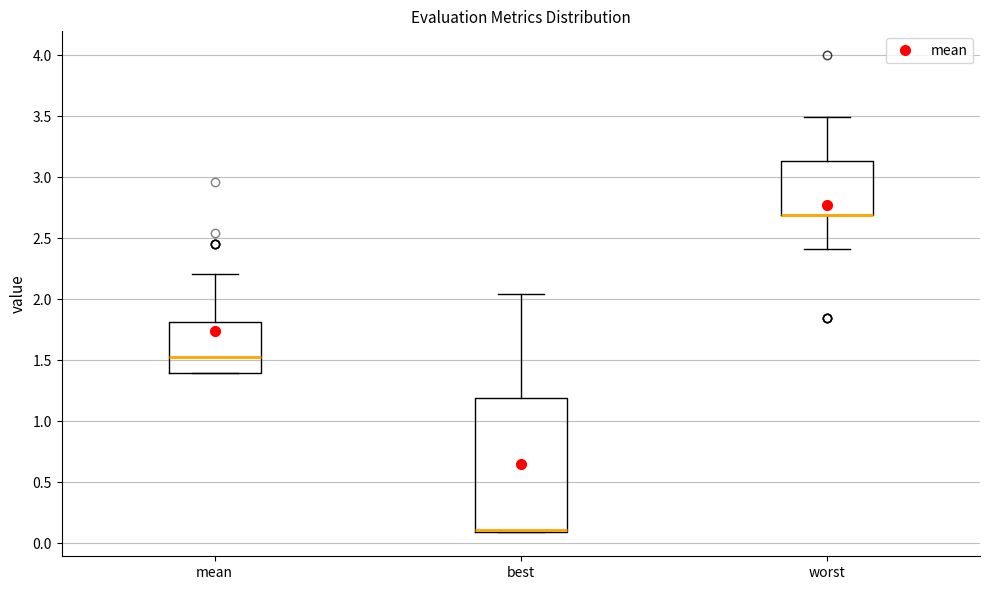

Reading left to right, read every box against the y-axis: the position of its median line, the range the box covers, and the ends of its whiskers. The values are not printed on the chart, so give them approximately, as read against the axis.

mean: median 1.50, box 1.40 to 1.80, whiskers 1.40 to 2.20
best: median 0.10 (just above the box's lower edge), box 0.10 to 1.20, whiskers 0.10 to 2.05
worst: median 2.70 (drawn on the box's lower edge), box 2.70 to 3.15, whiskers 2.40 to 3.50